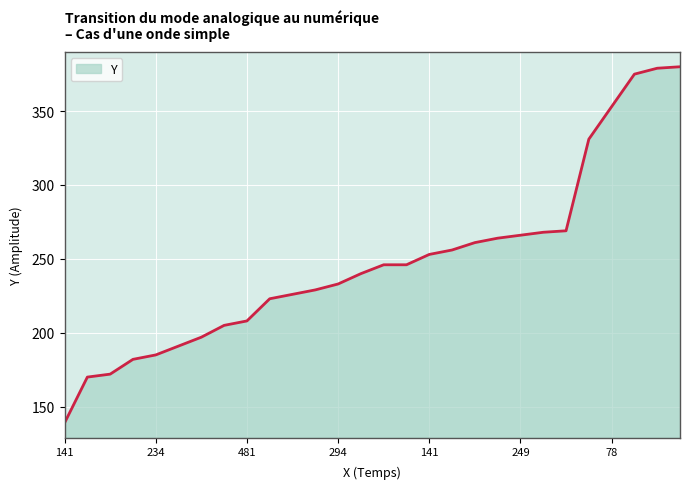

What is the smallest value displayed?

139